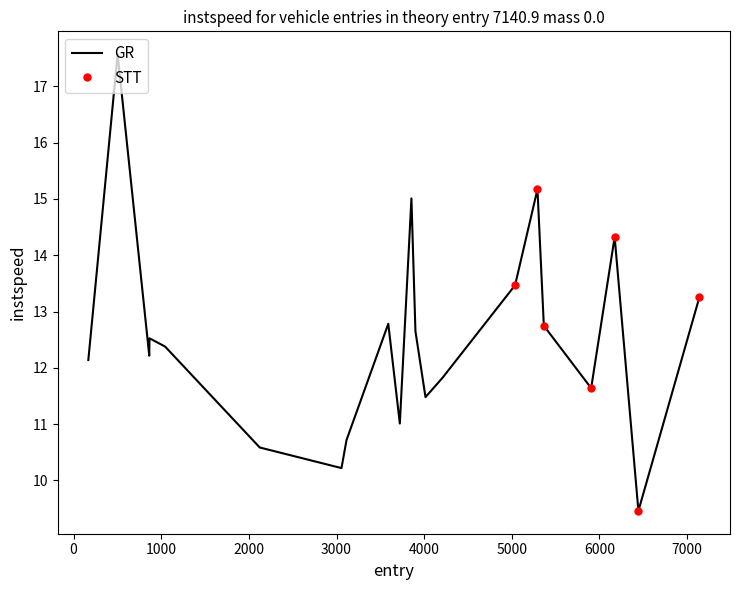

What is the difference between the second highest and second lowest values?

5.0